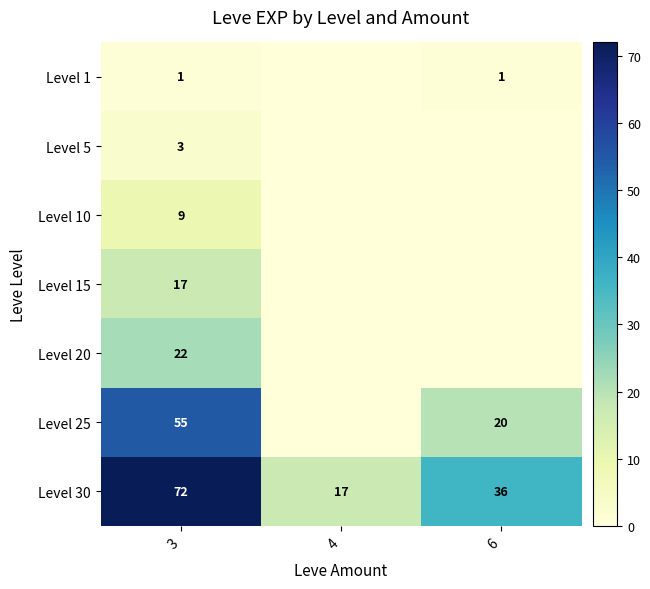

True or false: Level 1 has a value of 2 at 3.

False